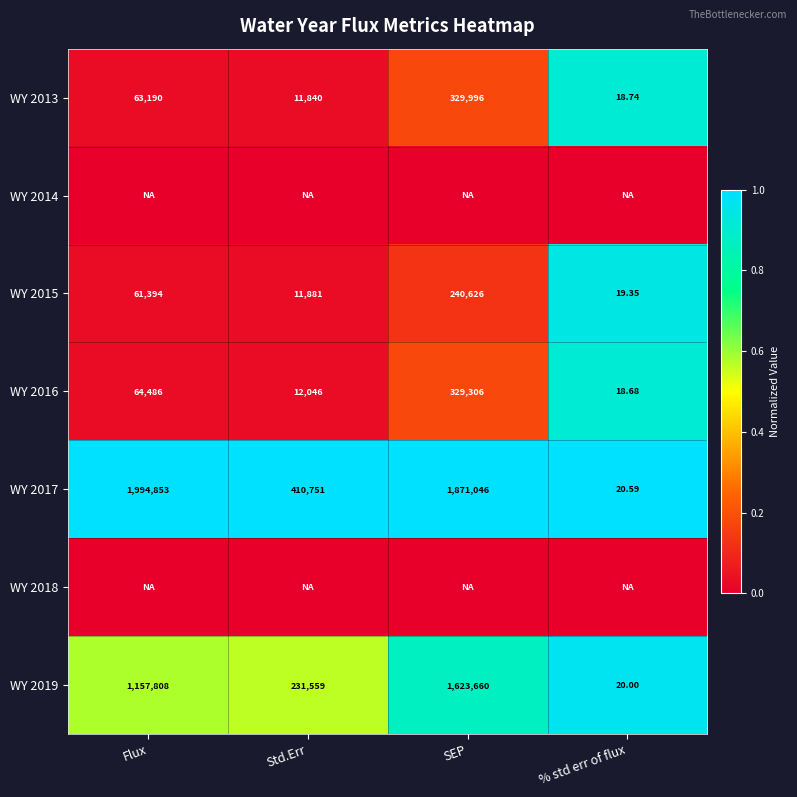

Which category has the highest value in the WY 2013 series?

SEP